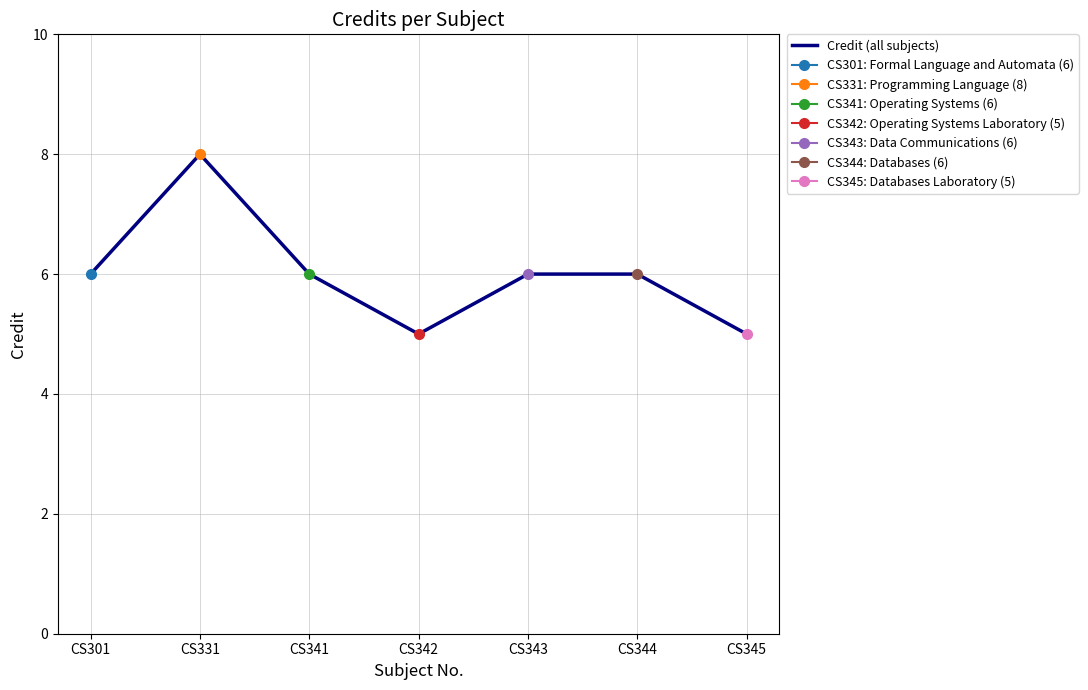

What is the value of the 1st point from the left?

6